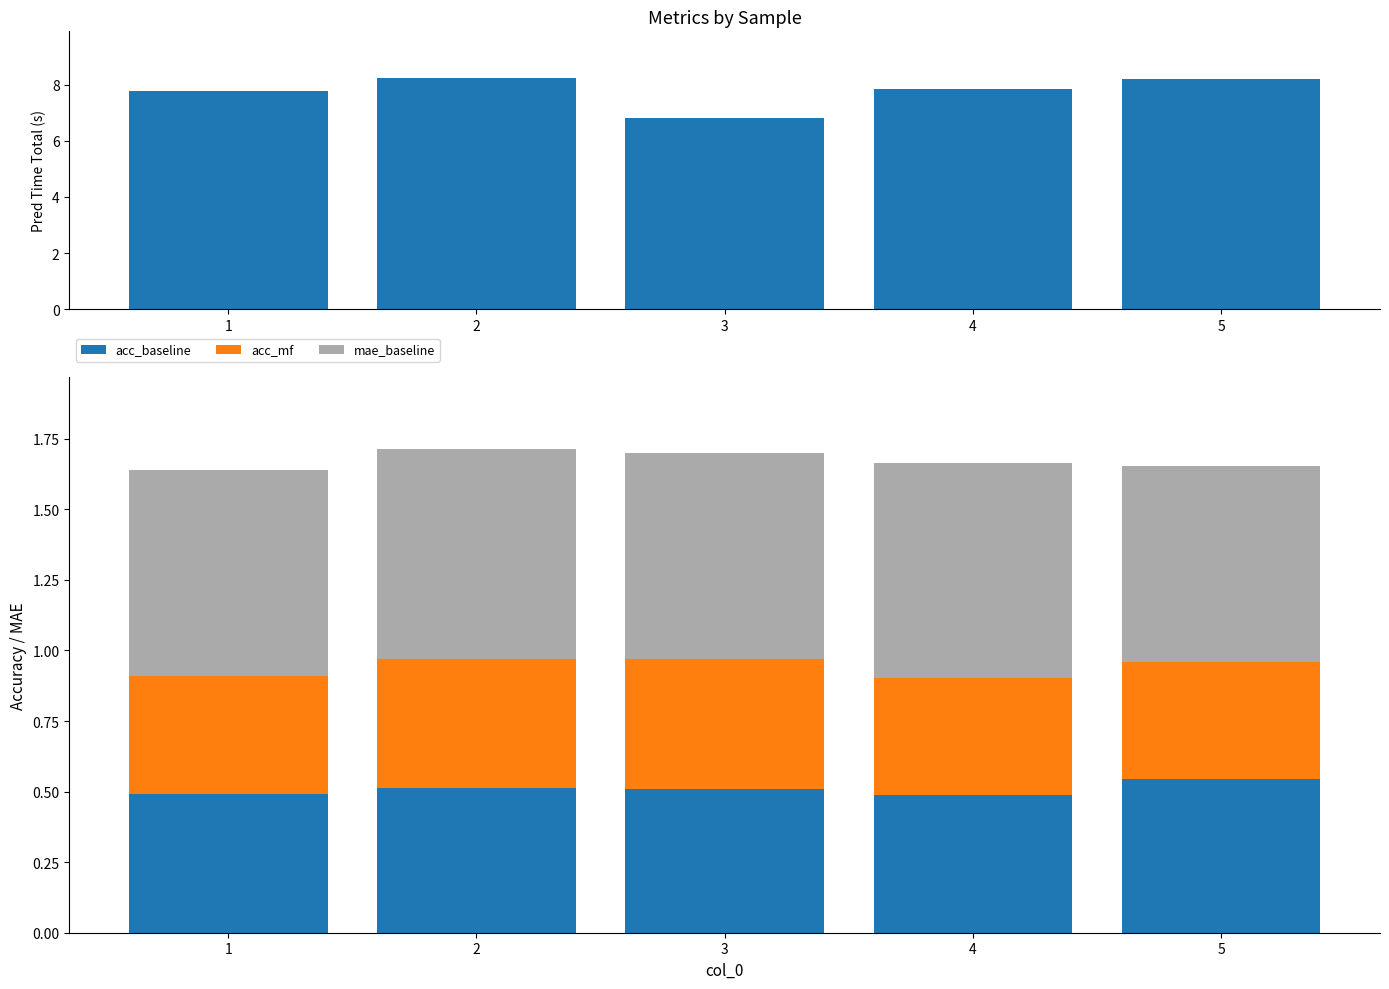

Which category has the lowest value in the baseline_pred_time_total series?

3